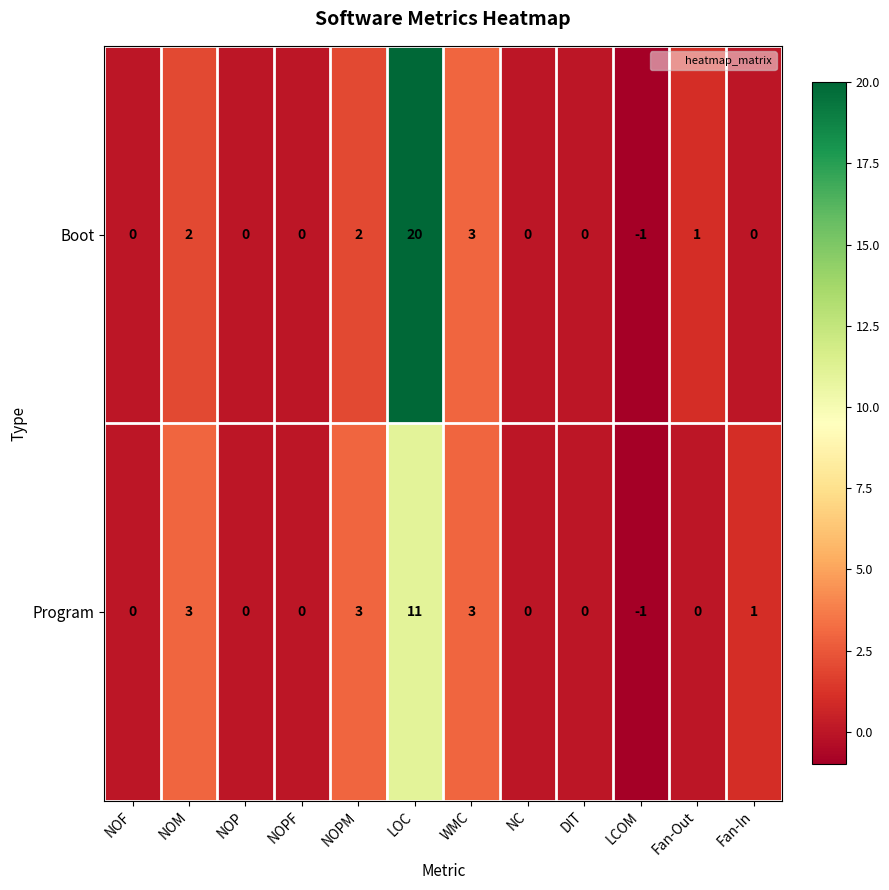

At which category does the chart reach its peak across all series?

LOC